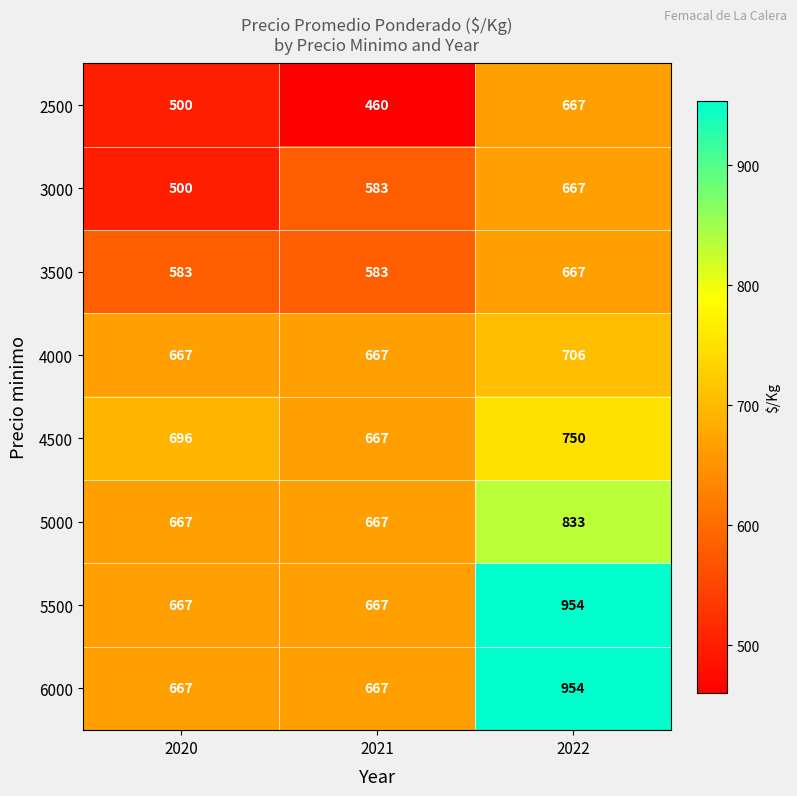

What is the spread (max minus min) of values at 2022?

287